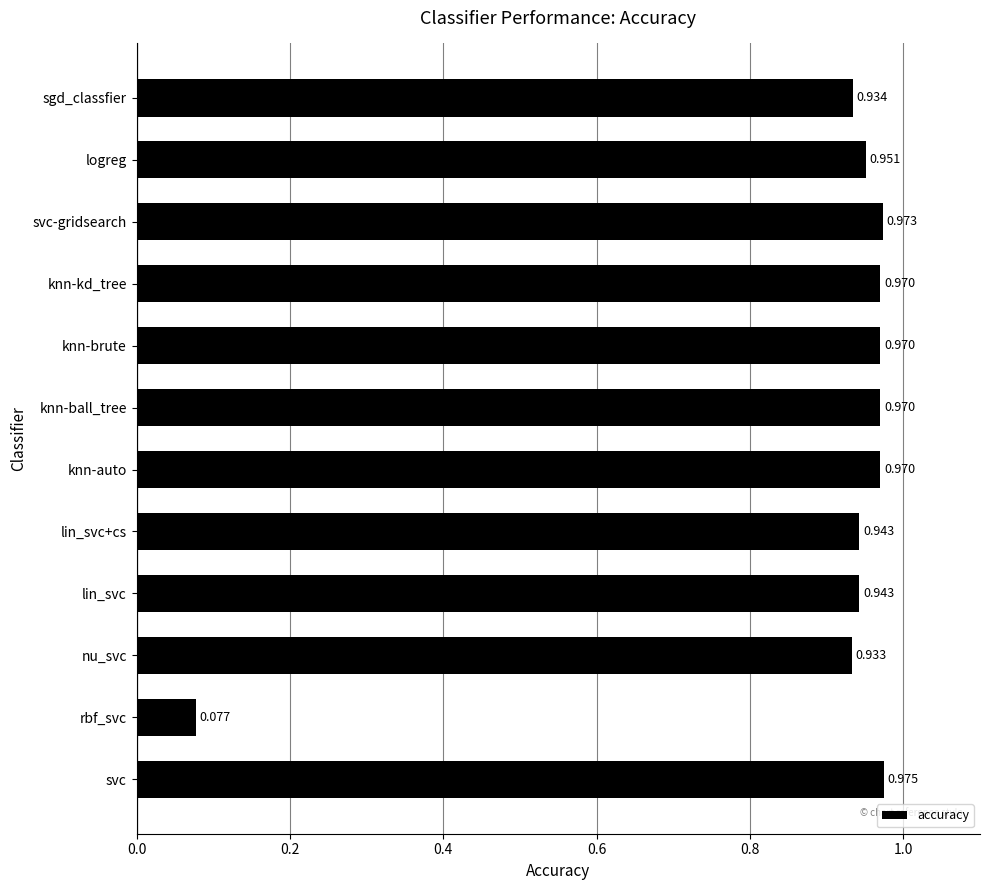

Between logreg and lin_svc, which is larger?

logreg